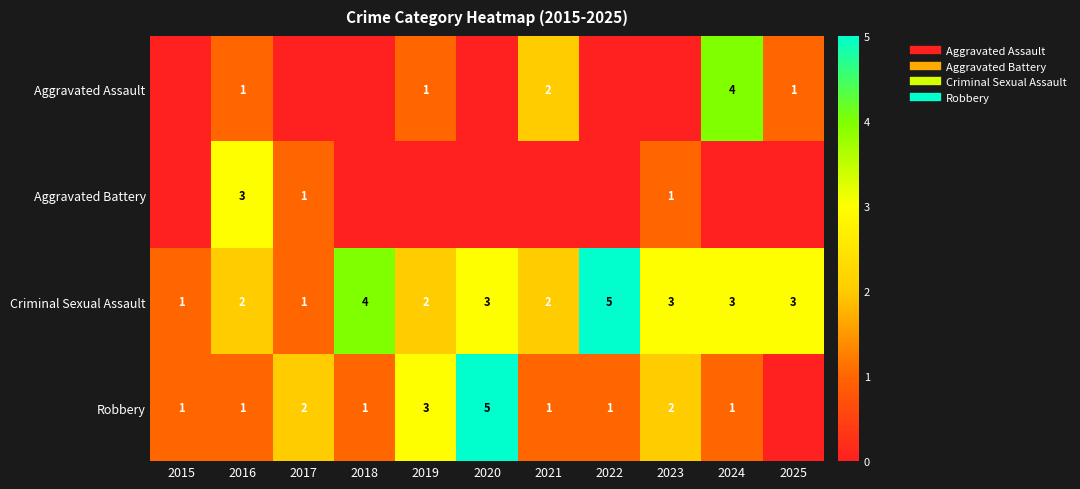

What is the difference between the maximum and minimum values in the Aggravated Assault series?

4